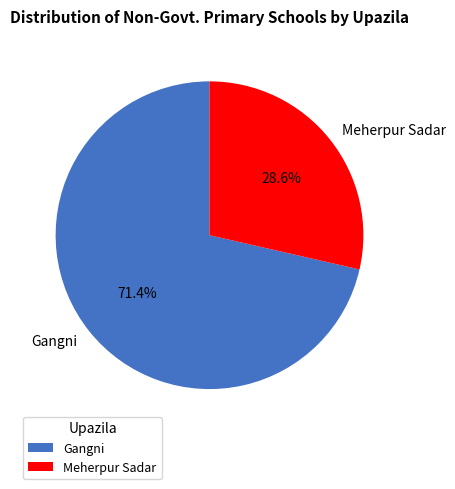

What is the smallest slice in the pie chart?

Meherpur Sadar